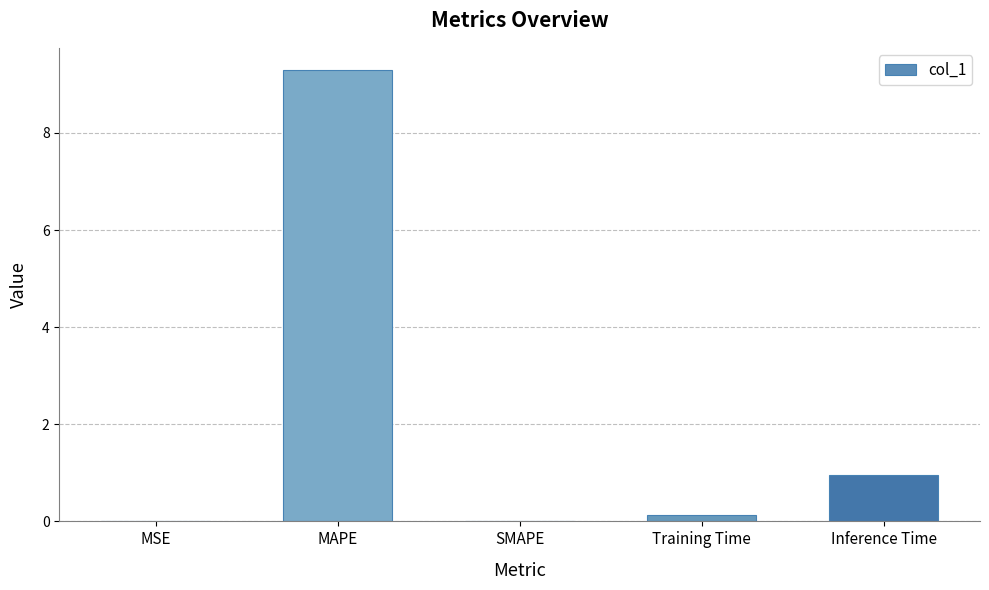

Which label corresponds to the largest value in the chart?

MAPE